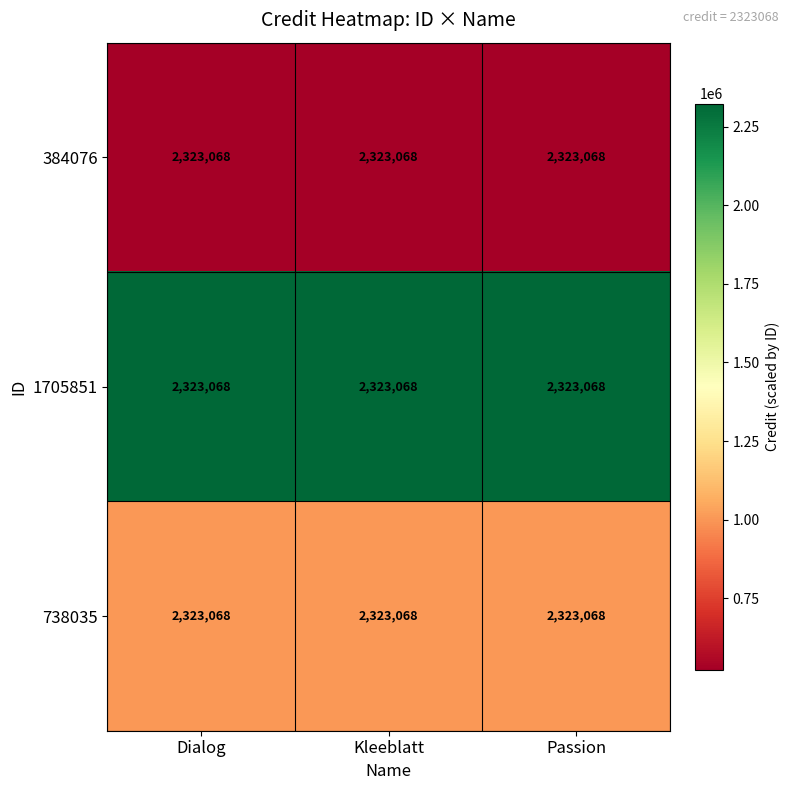

At which category is the sum across all series the highest?

Dialog